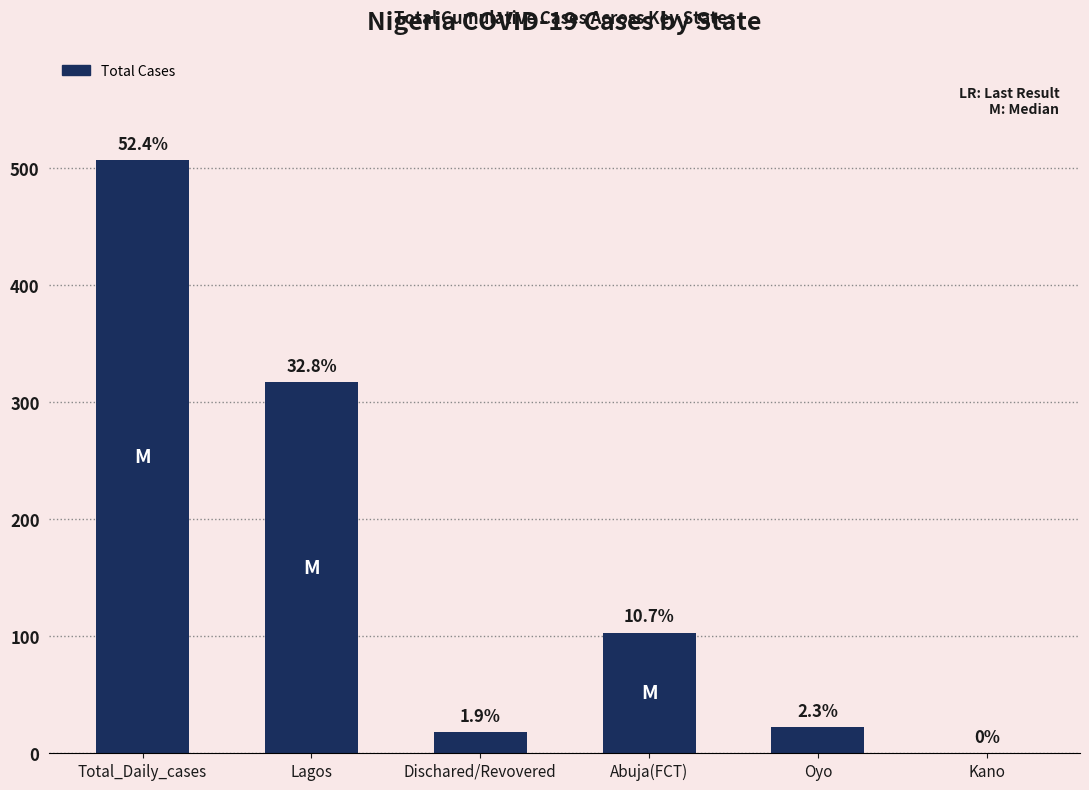

At which label does the data first exceed 103?

Total_Daily_cases